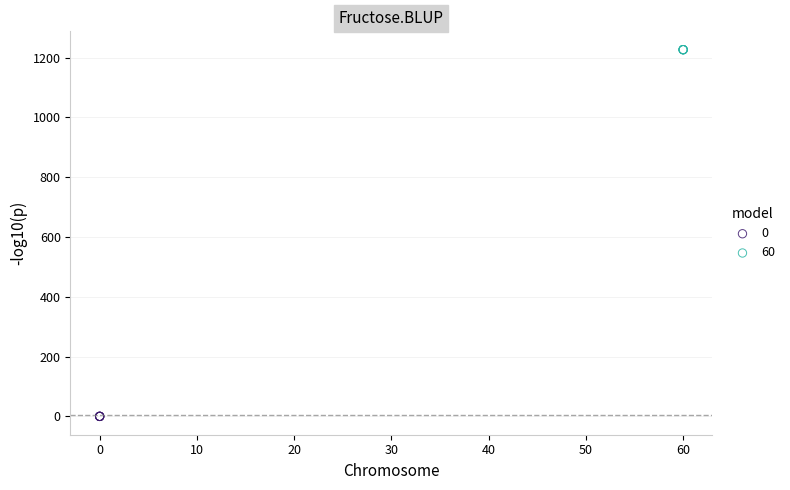

Which series reaches the maximum Y coordinate?

60